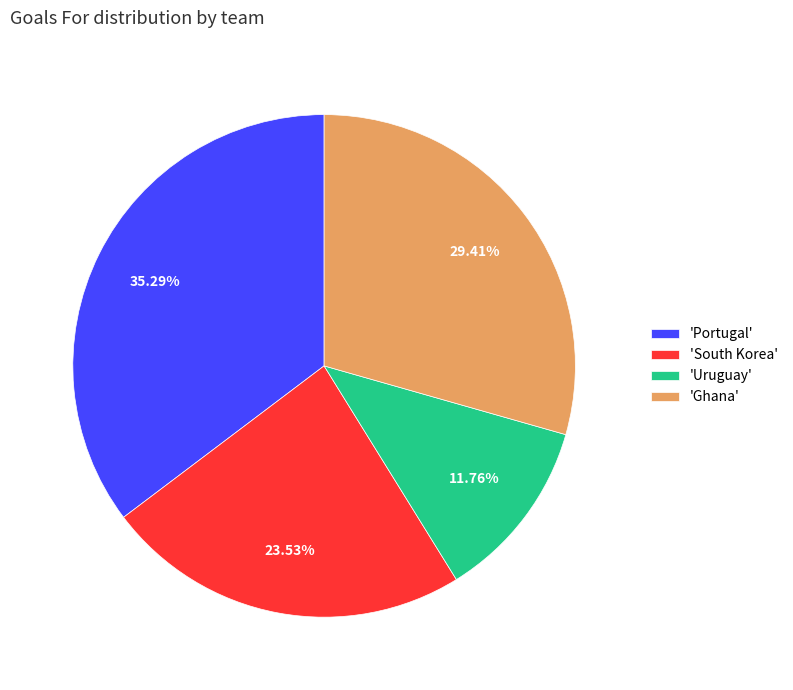

Which category has the biggest portion of the pie?

'Portugal'